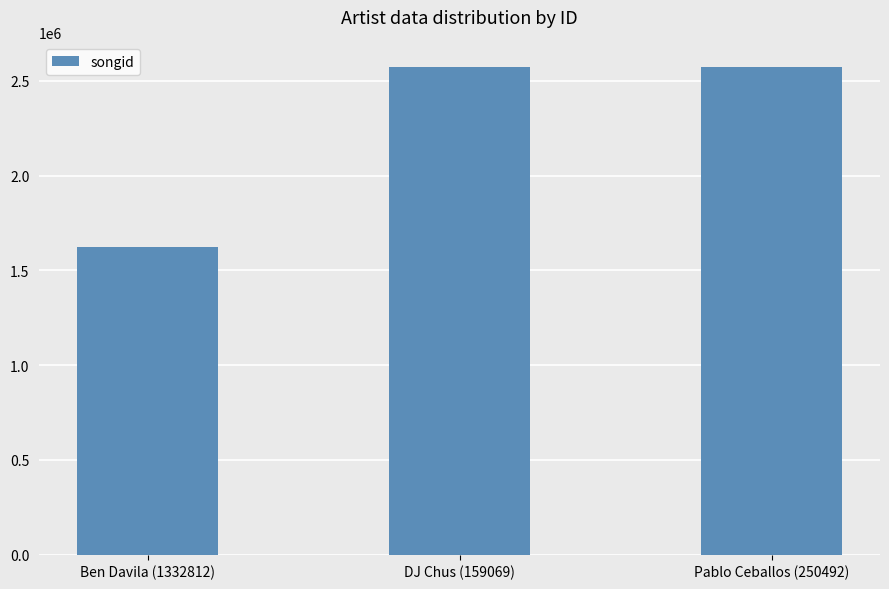

The value at Ben Davila (1332812) is 1625435. True or false?

True